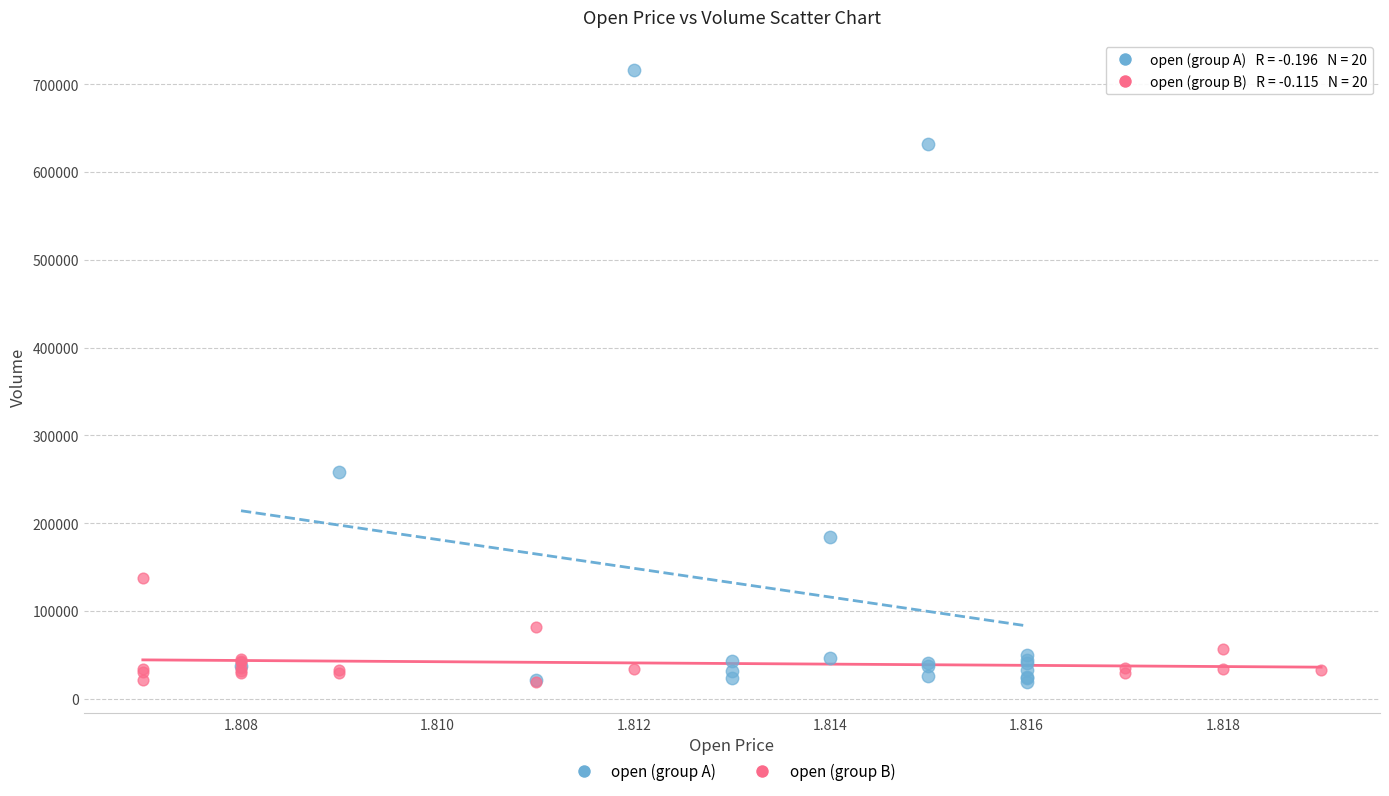

Which series reaches the maximum Y coordinate?

open (group A)